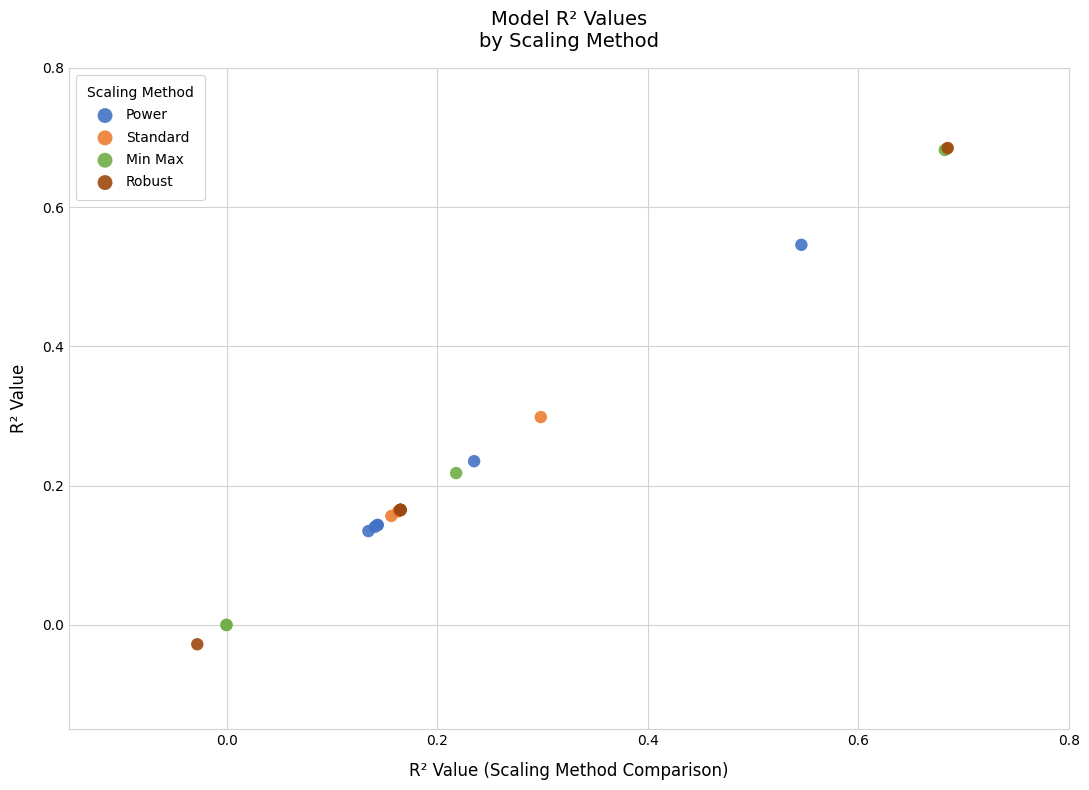

Which series reaches the minimum Y coordinate?

Robust